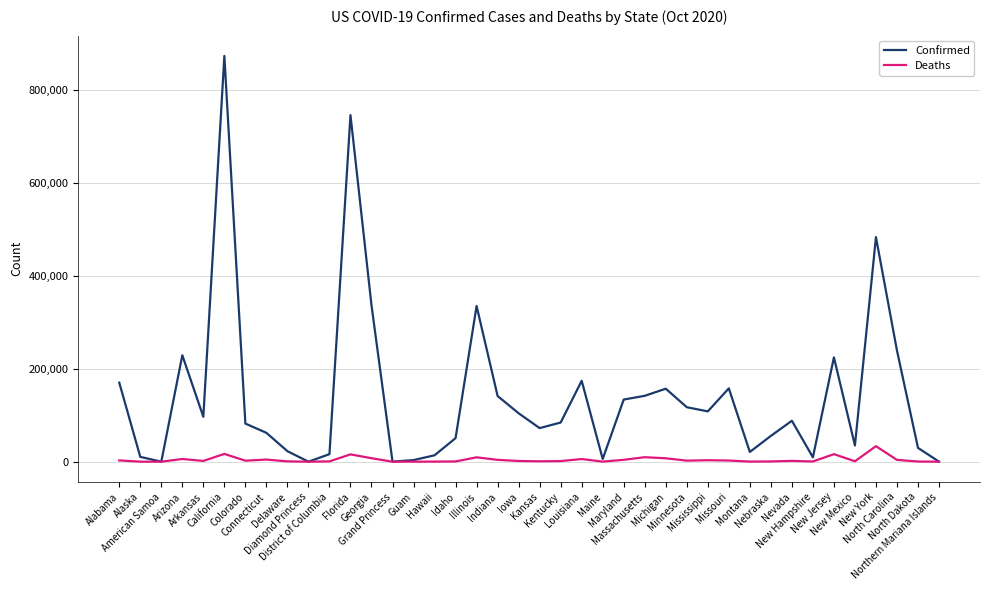

Which series has the largest total across all categories?

Confirmed